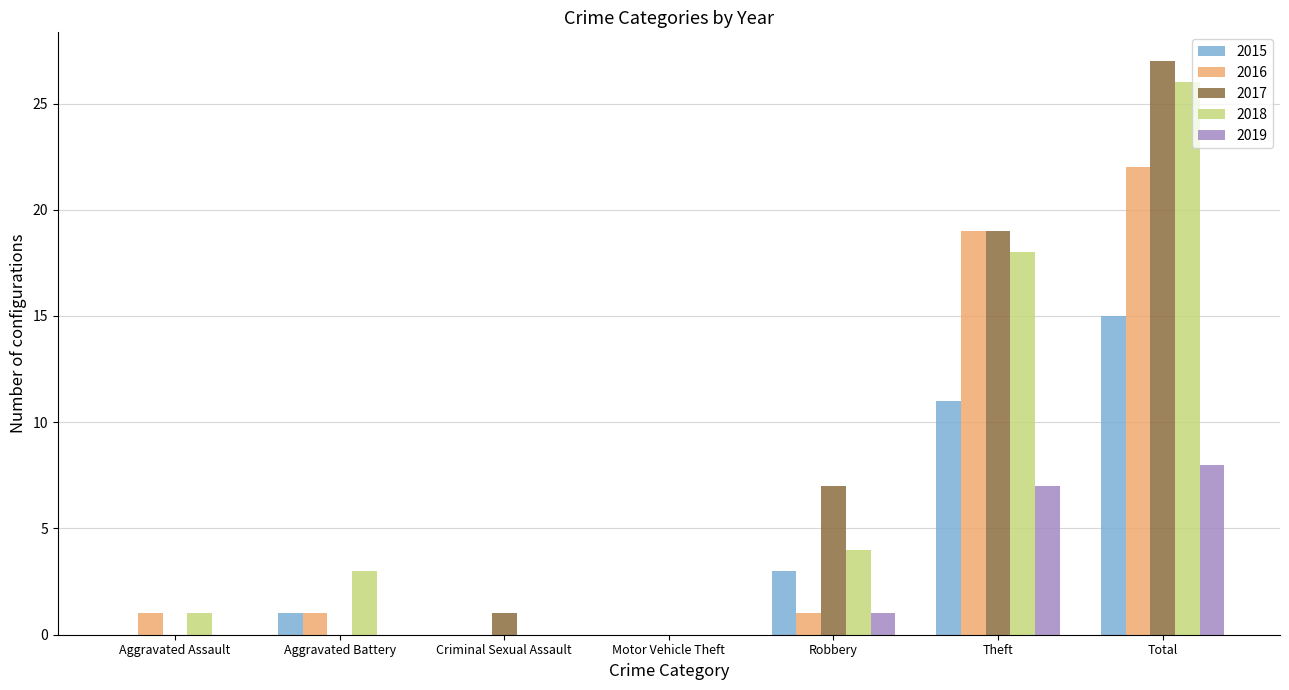

What is the sum of all 2015 values?

30